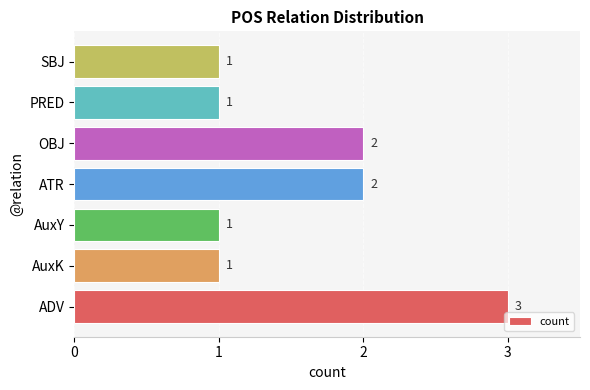

What is the ratio of the value at AuxY to the value at ADV?

0.3